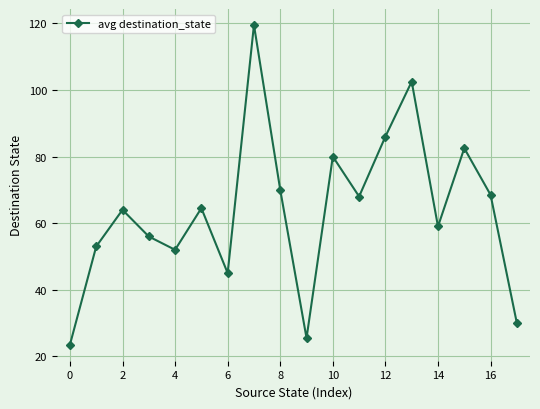

What is the minimum value shown in the chart?

23.5